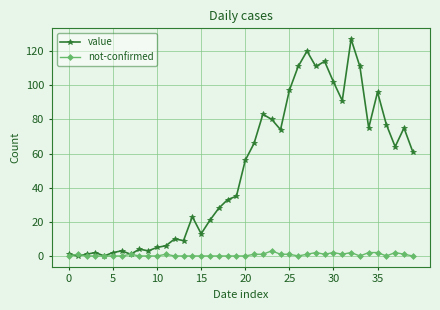

What is the difference between the maximum and minimum values in the not-confirmed series?

3